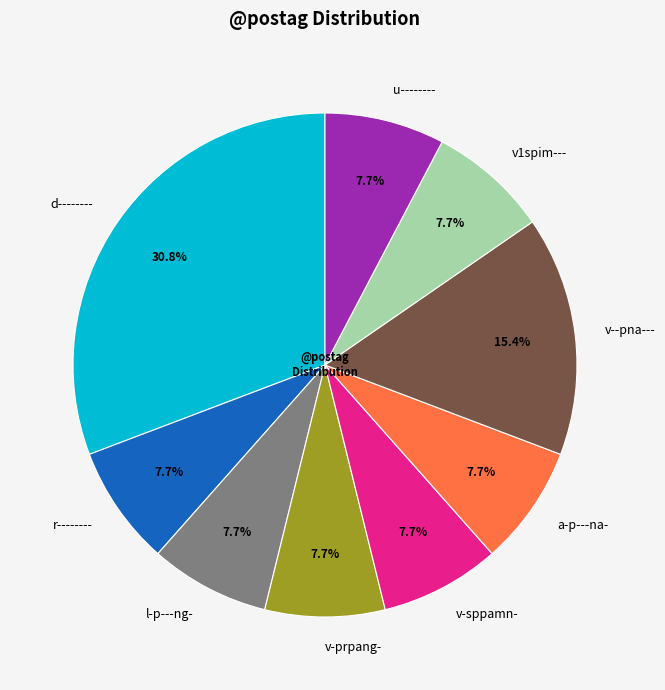

How many segments does this pie chart have?

9